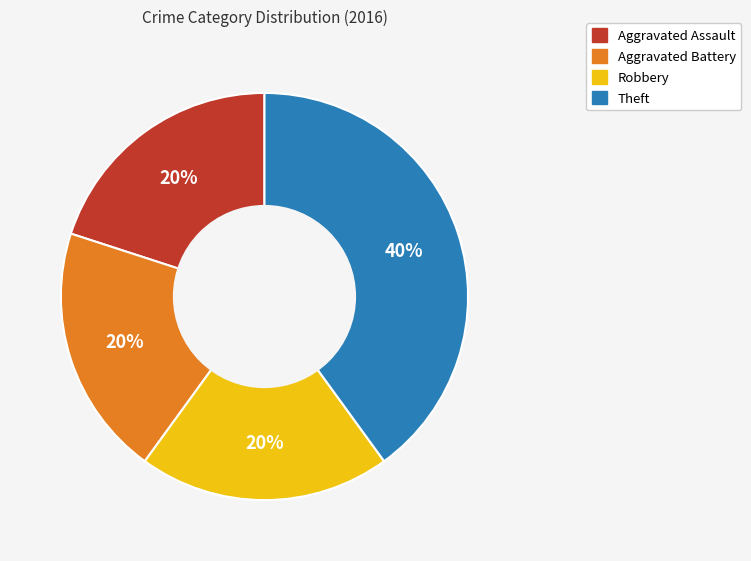

Combined, do Aggravated Assault and Robbery account for over 50%?

No